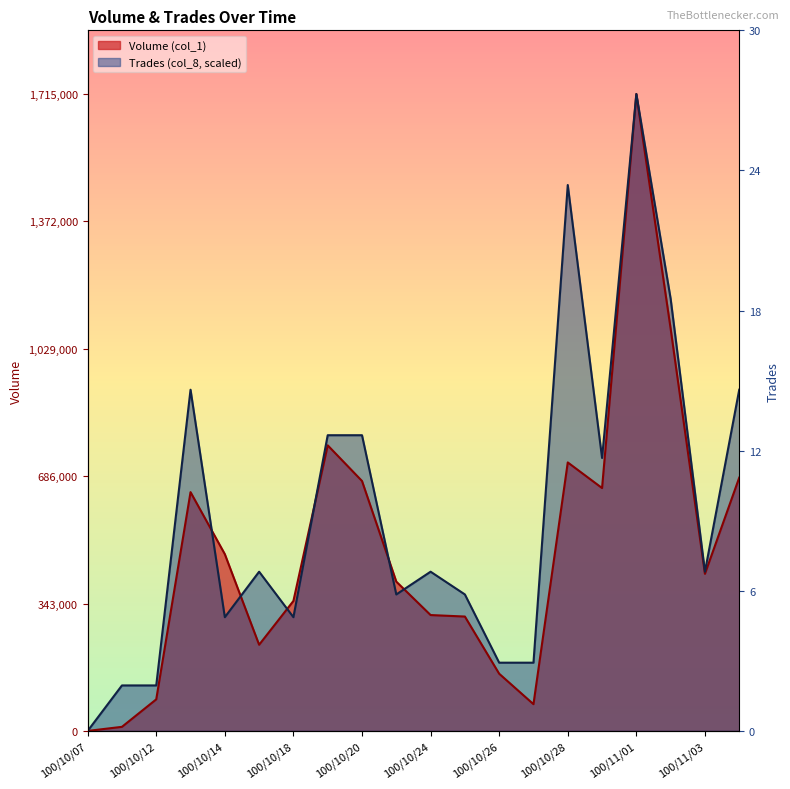

What position from the left is 100/10/12?

3